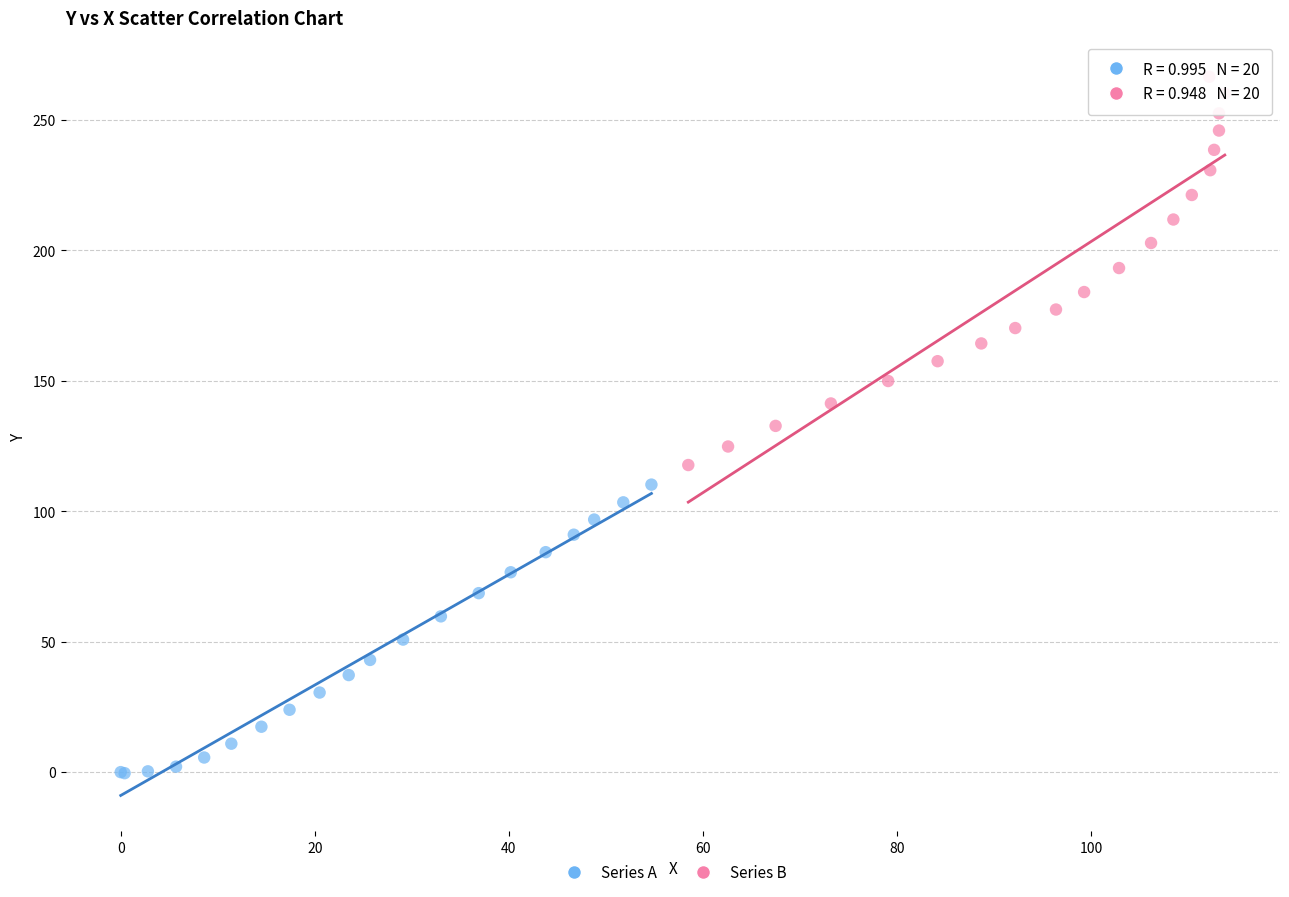

Which series reaches the maximum Y coordinate?

Series B